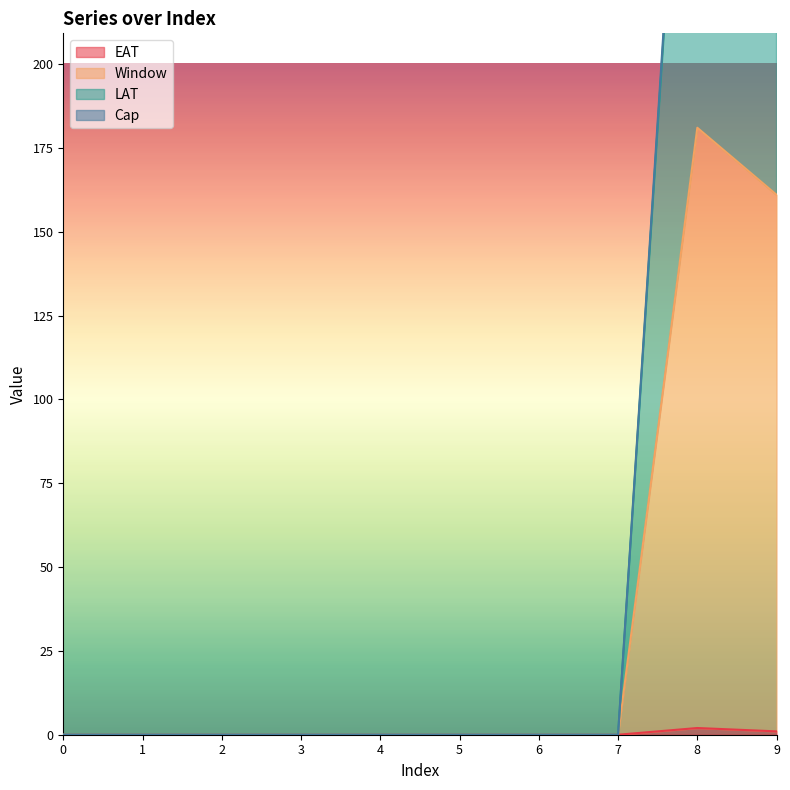

What is the value of the Window point at the 9th from the left?

181